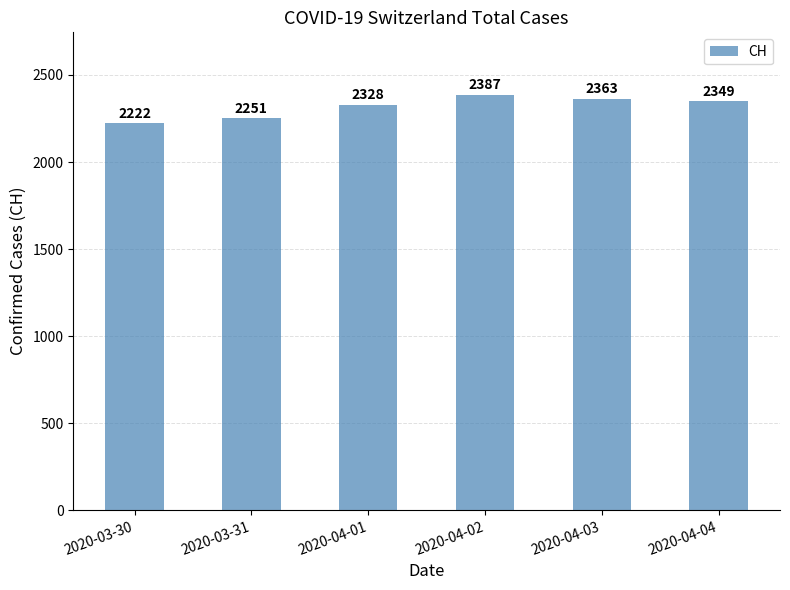

At which label does the data first exceed 2349?

2020-04-02